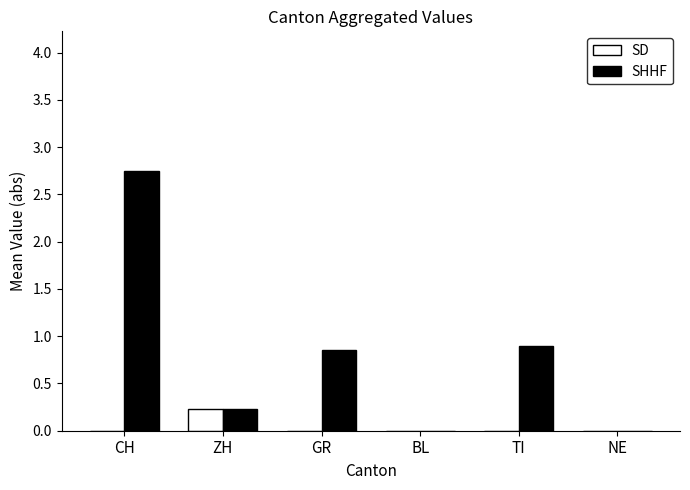

Is it true that SHHF equals 0.9 at TI?

True